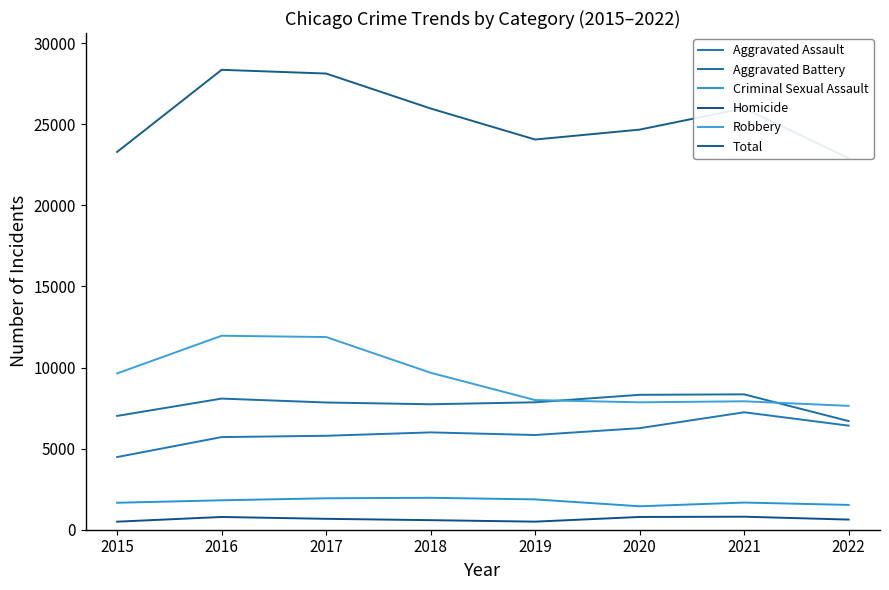

At which label does Aggravated Assault reach its peak?

2021